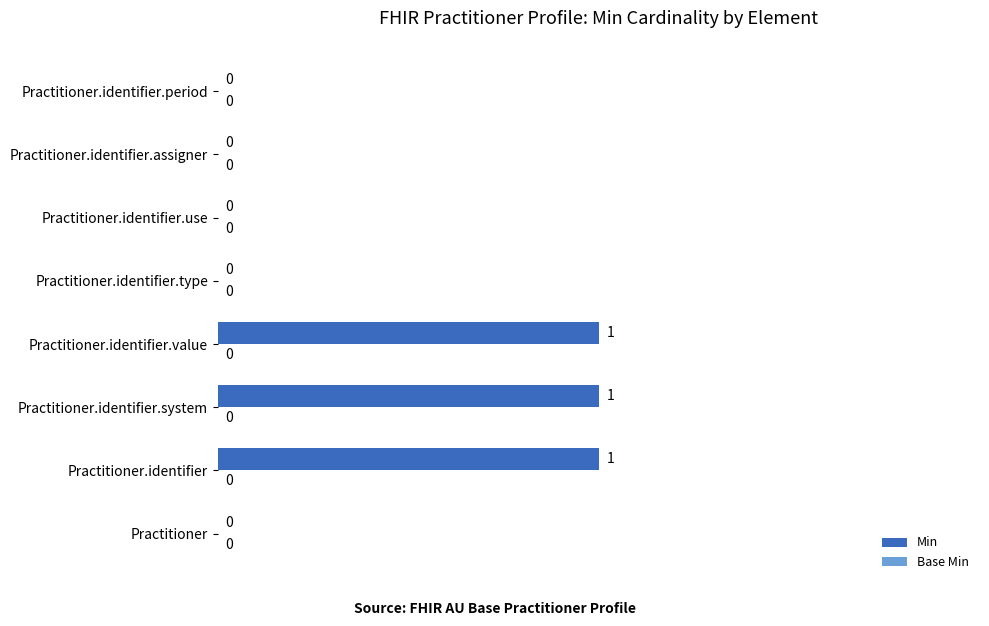

How many values are between 0 and 1?

8